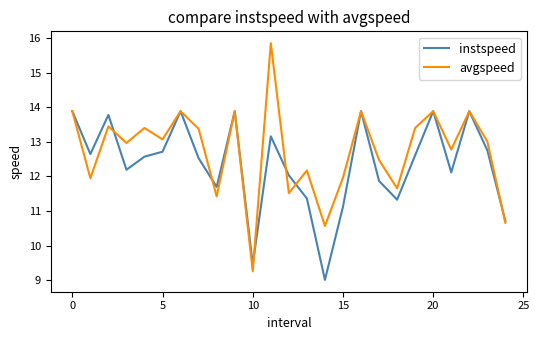

At how many categories does at least one series exceed 9?

25